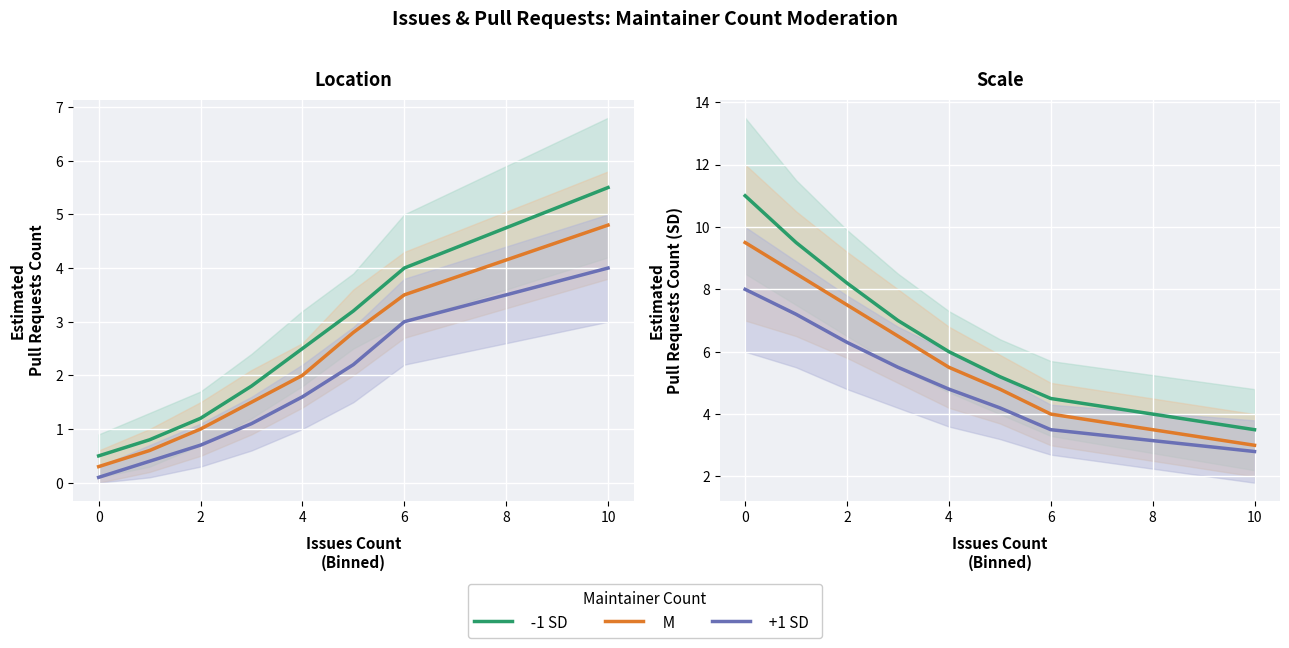

True or false: M and -1 SD cross at least once.

False